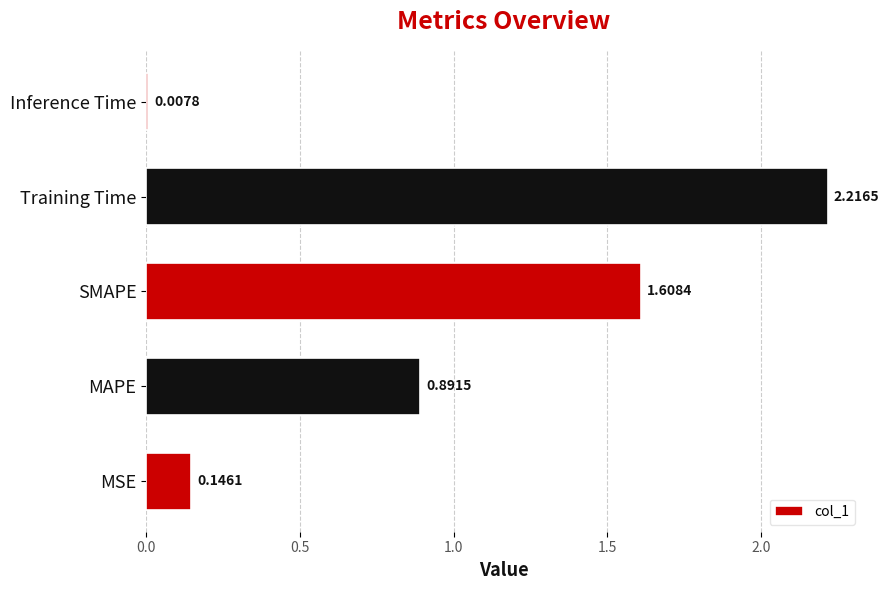

What is the sum of all values?

4.9